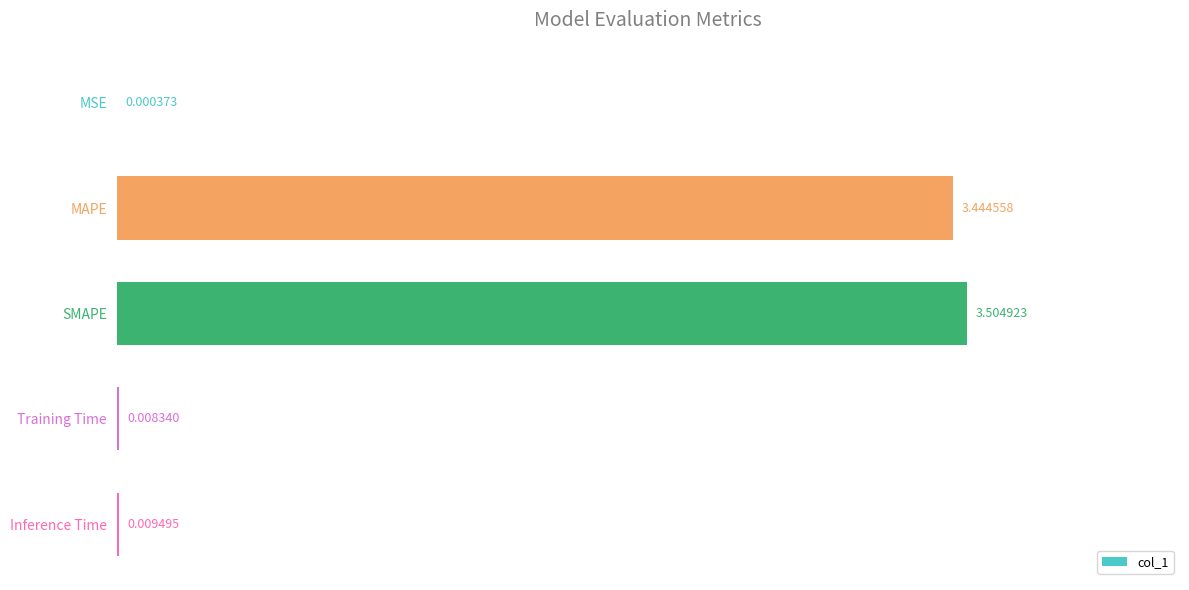

What is the sum of all values?

7.0